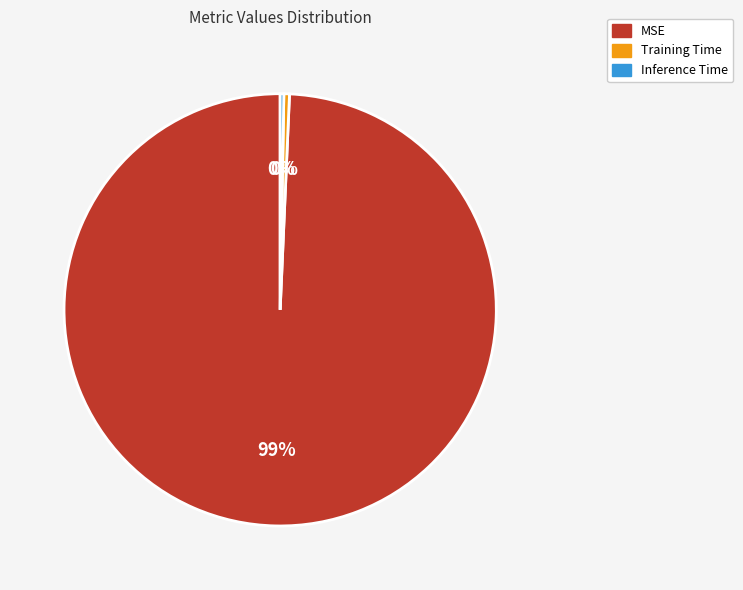

What is the largest slice in the pie chart?

MSE